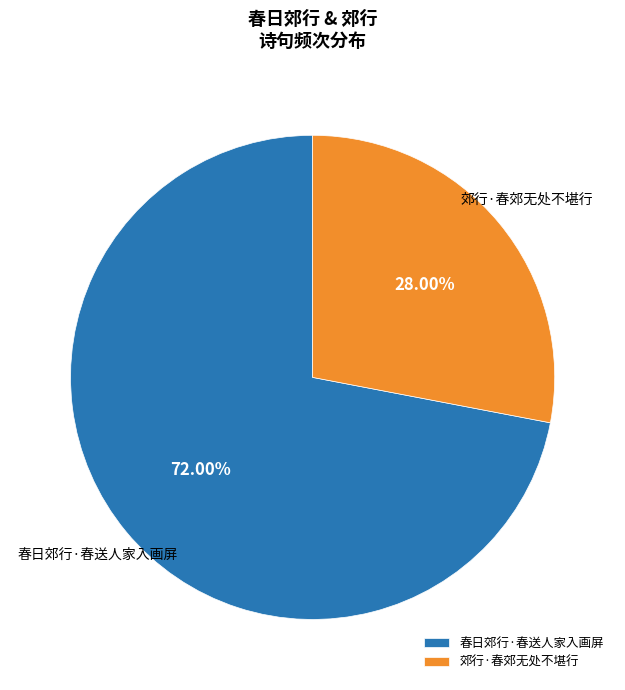

What percentage is the 郊行·春郊无处不堪行 slice, to the nearest percent?

28%